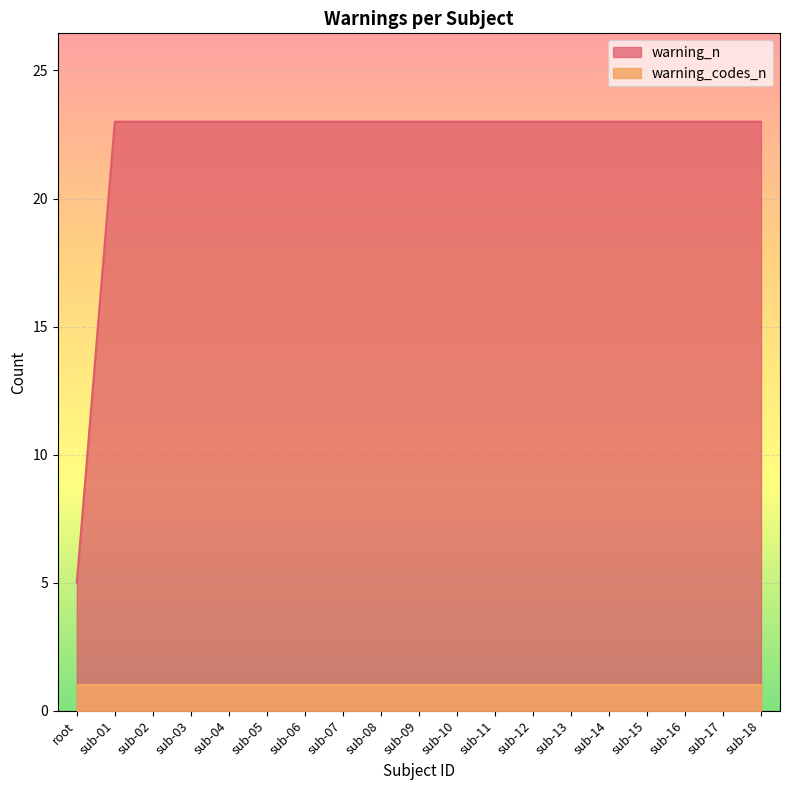

Reading left to right, what are all the values shown in this chart?

5	23	23	23	23	23	23	23	23	23	23	23	23	23	23	23	23	23	23